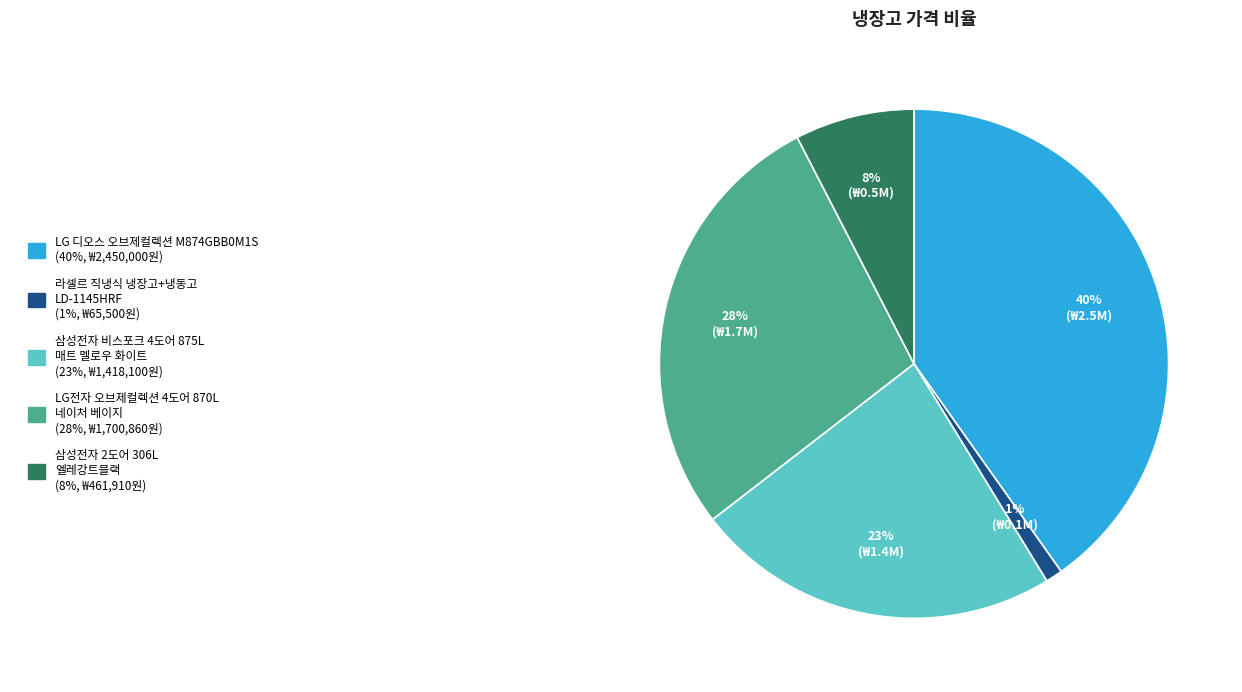

To the nearest percent, what is the difference between the largest and smallest slice percentages?

39%